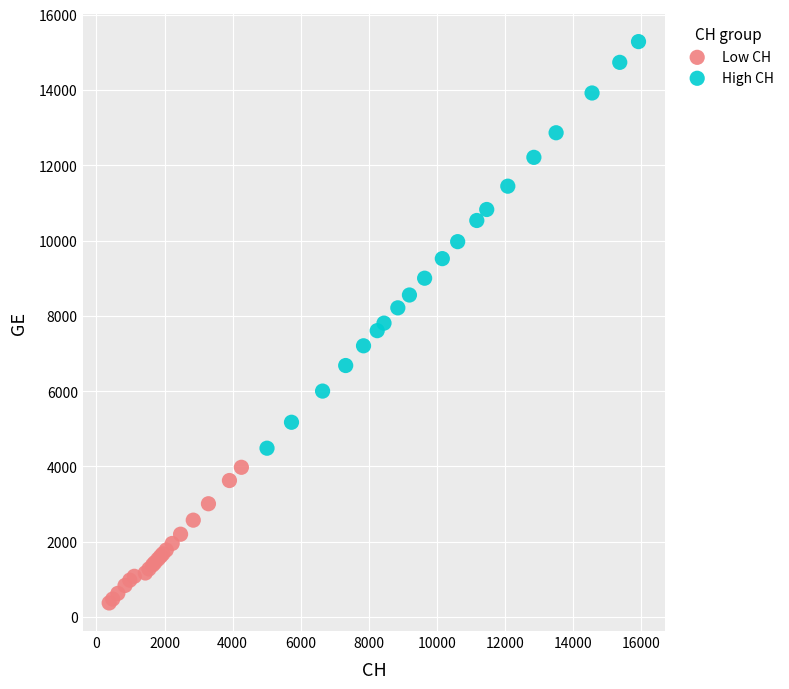

Which series contains the highest Y value?

High CH